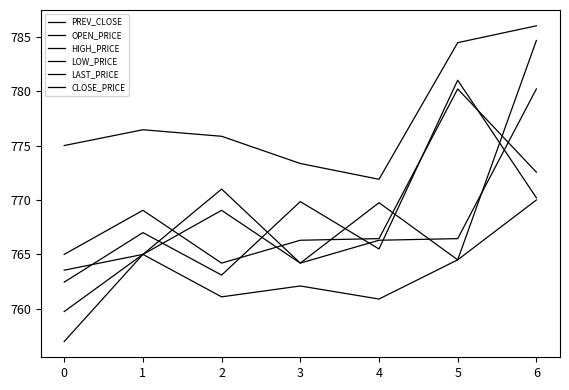

Where does the LAST_PRICE series first go above 767?

3